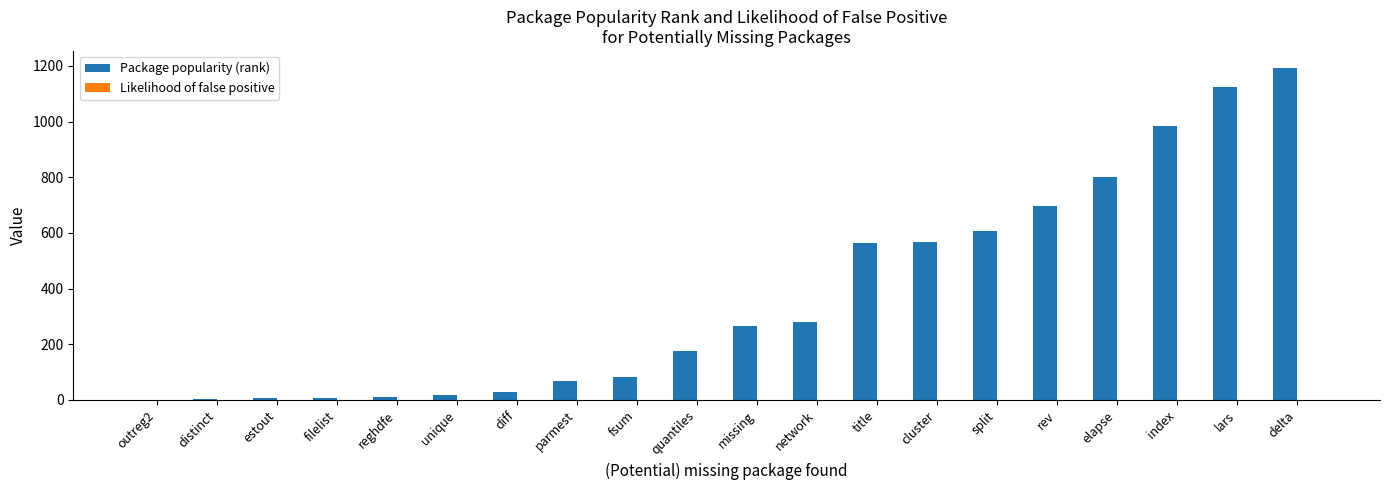

The value of Package popularity (rank) at network is 279.0. True or false?

True